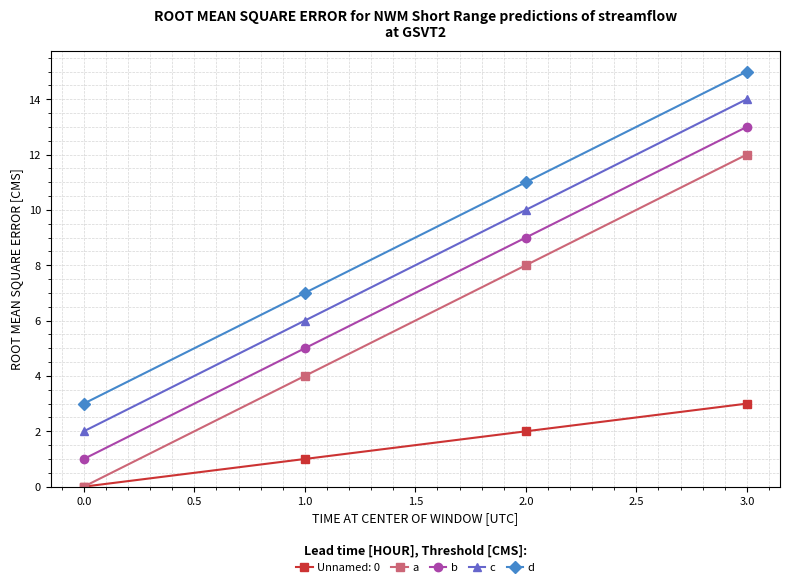

How many lines are shown in the chart?

5